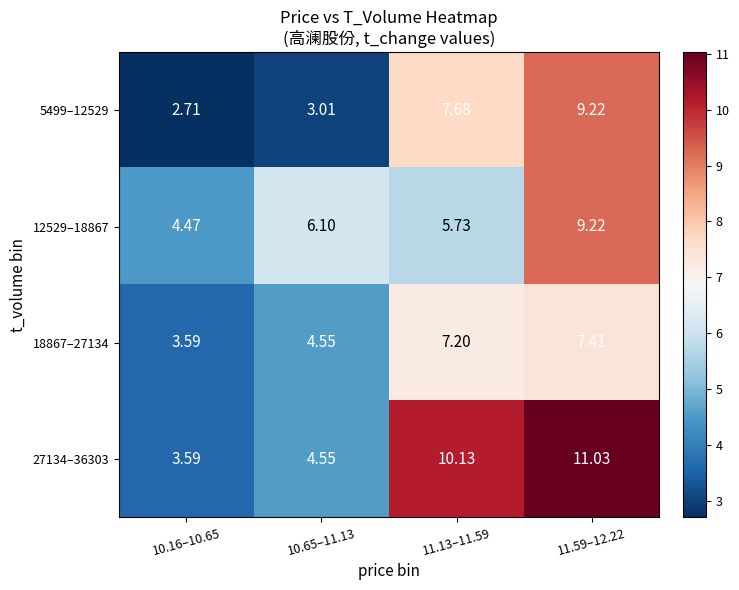

Between 10.16–10.65 and 11.13–11.59, which series saw the biggest shift?

27134–36303